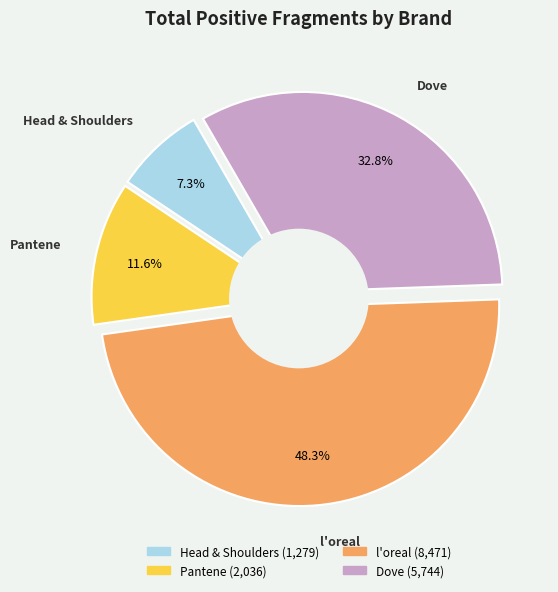

Rank the categories by value from lowest to highest.

Head & Shoulders, Pantene, Dove, l'oreal